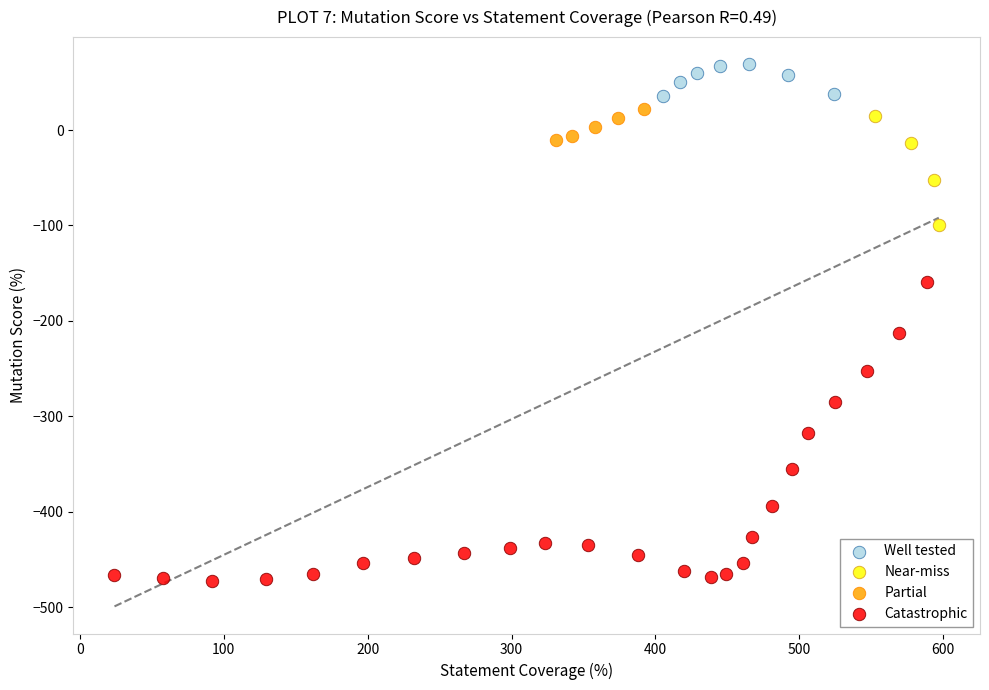

Which series contains the lowest Y value?

Catastrophic